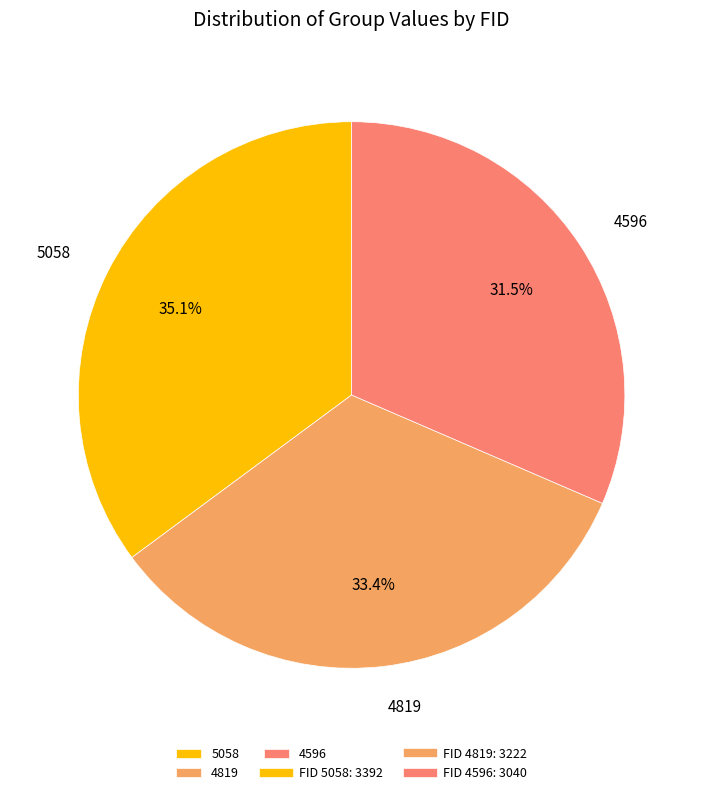

How many segments does this pie chart have?

3